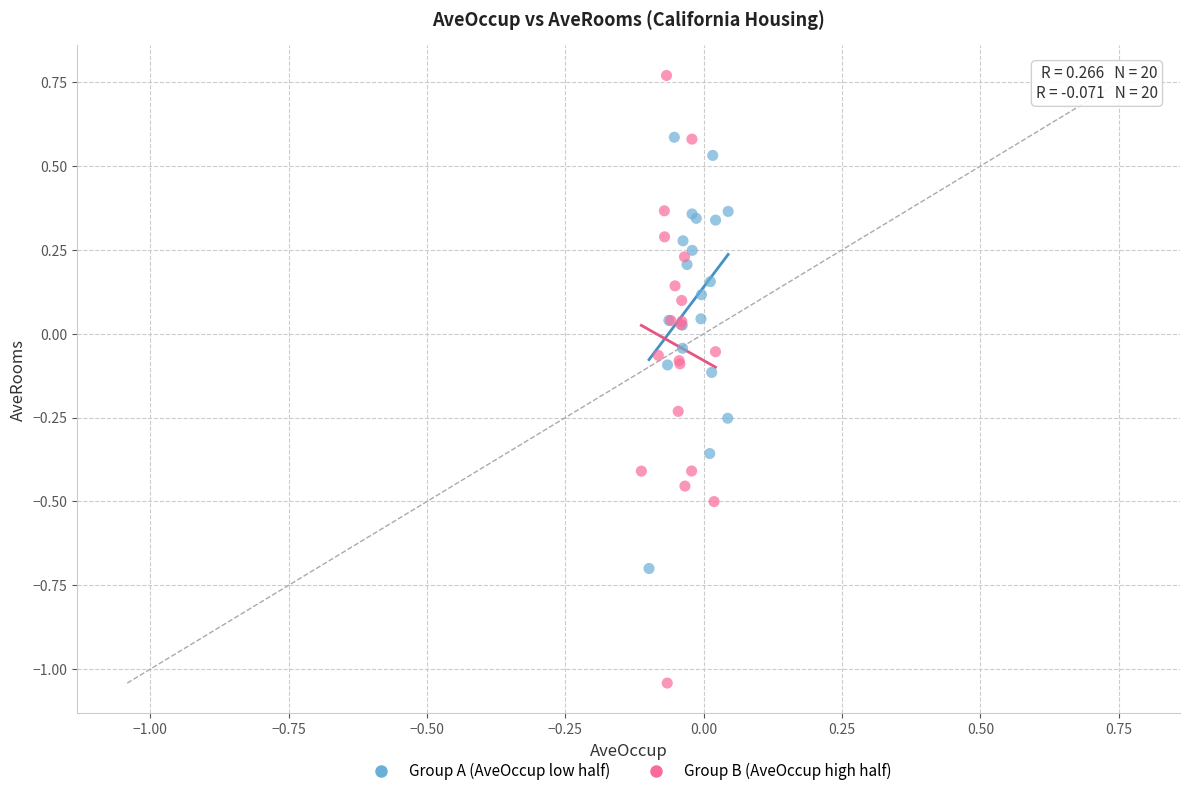

What are all the series names shown in the legend?

Group A (AveOccup low half), Group B (AveOccup high half)